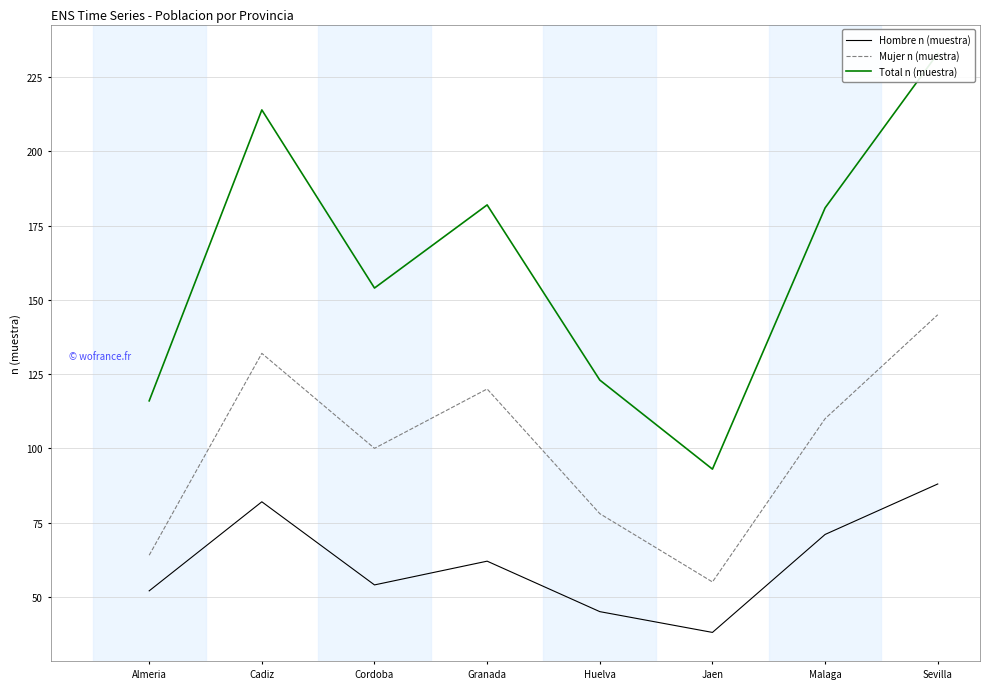

What is the average value of the Total n (muestra) series?

162